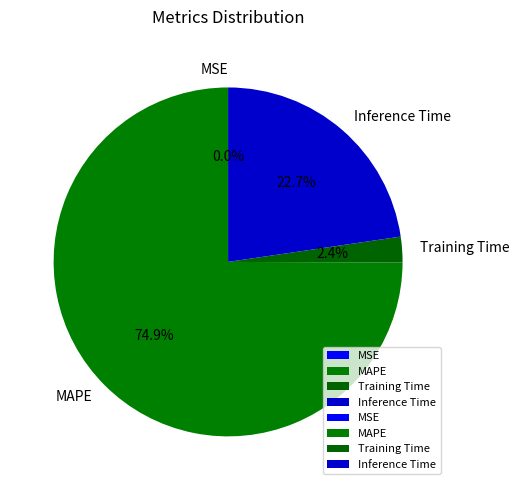

To the nearest percent, what is the difference between the largest and smallest slice percentages?

75%